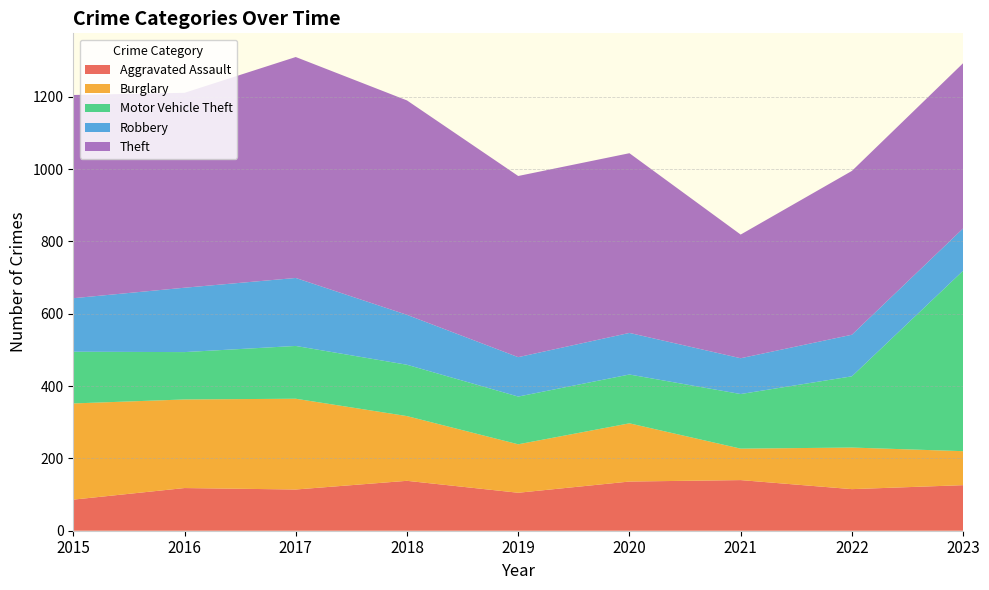

Reading left to right, transcribe all the data shown in this chart.

Aggravated Assault: 2015=86	2016=118	2017=114	2018=138	2019=105	2020=136	2021=140	2022=115	2023=126
Burglary: 2015=266	2016=245	2017=251	2018=179	2019=134	2020=161	2021=87	2022=115	2023=94
Motor Vehicle Theft: 2015=143	2016=131	2017=146	2018=142	2019=132	2020=135	2021=151	2022=197	2023=499
Robbery: 2015=148	2016=178	2017=188	2018=138	2019=109	2020=115	2021=99	2022=115	2023=117
Theft: 2015=562	2016=539	2017=611	2018=593	2019=501	2020=497	2021=342	2022=453	2023=457